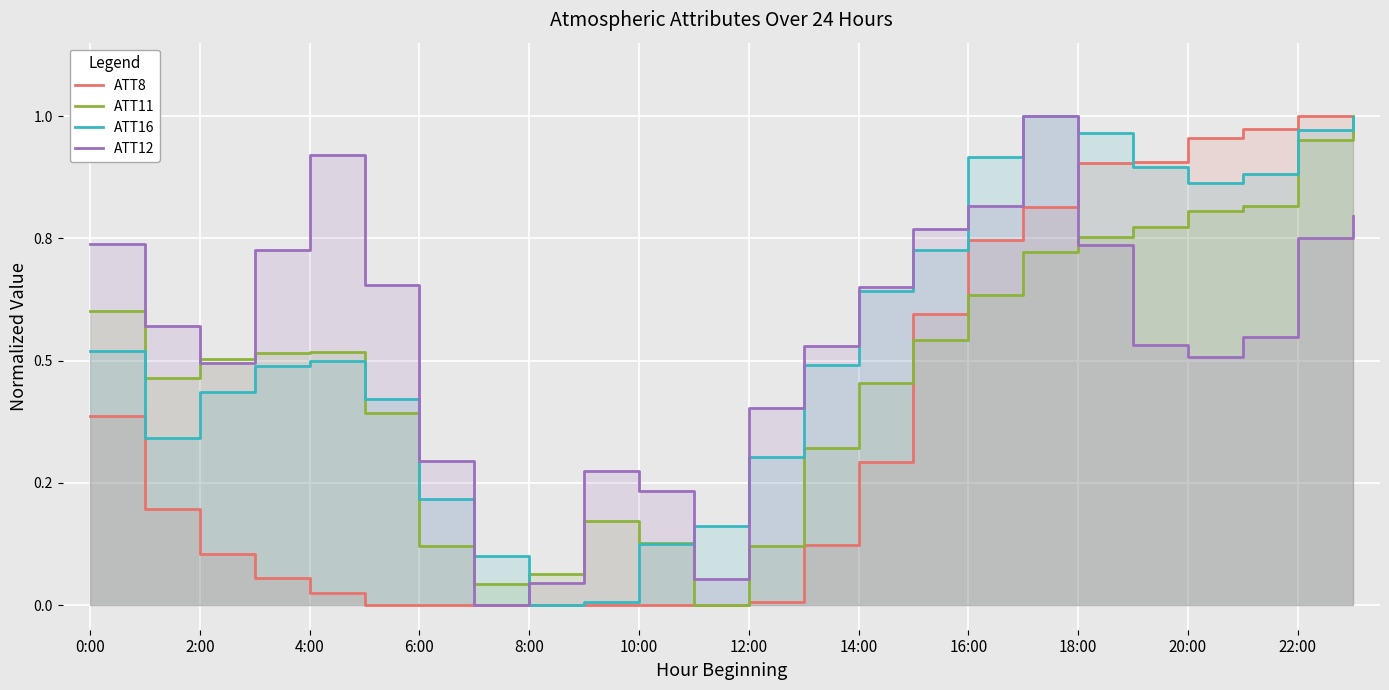

True or false: ATT12 has a value of 0.5 at 6:00.

False